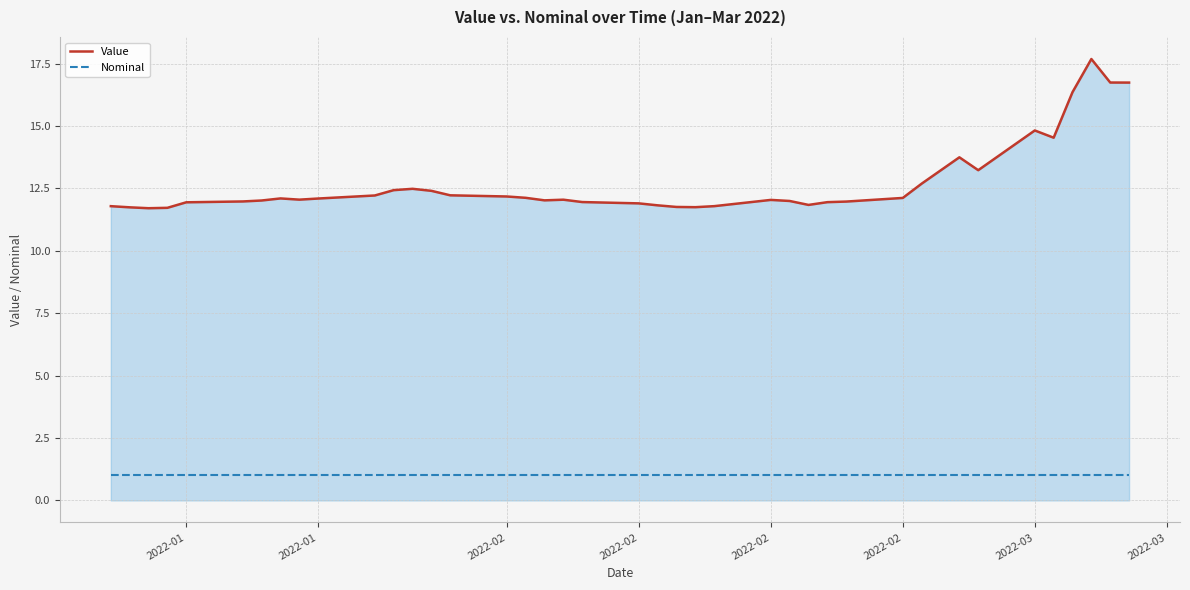

List the series in order of their overall mean, lowest first.

Nominal, Value